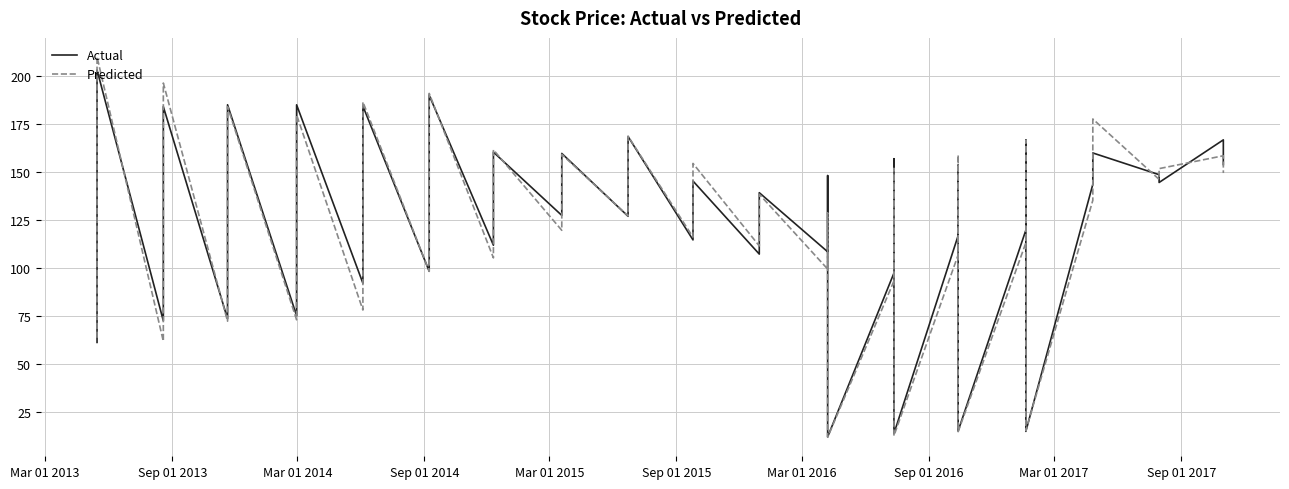

Is the value of Actual at 14 greater than the value of Predicted at 26?

No